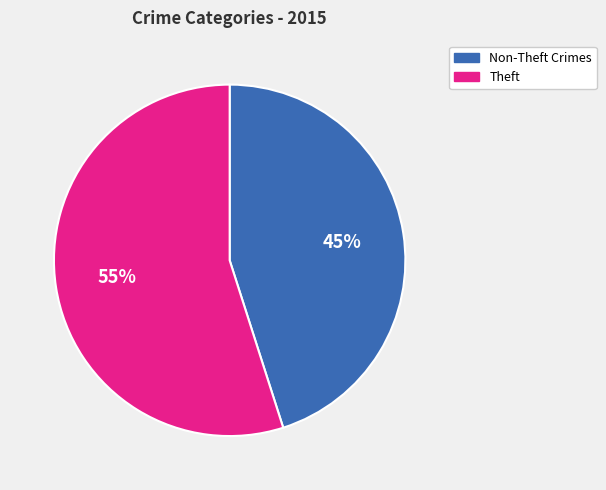

How many slices are in this pie chart?

2